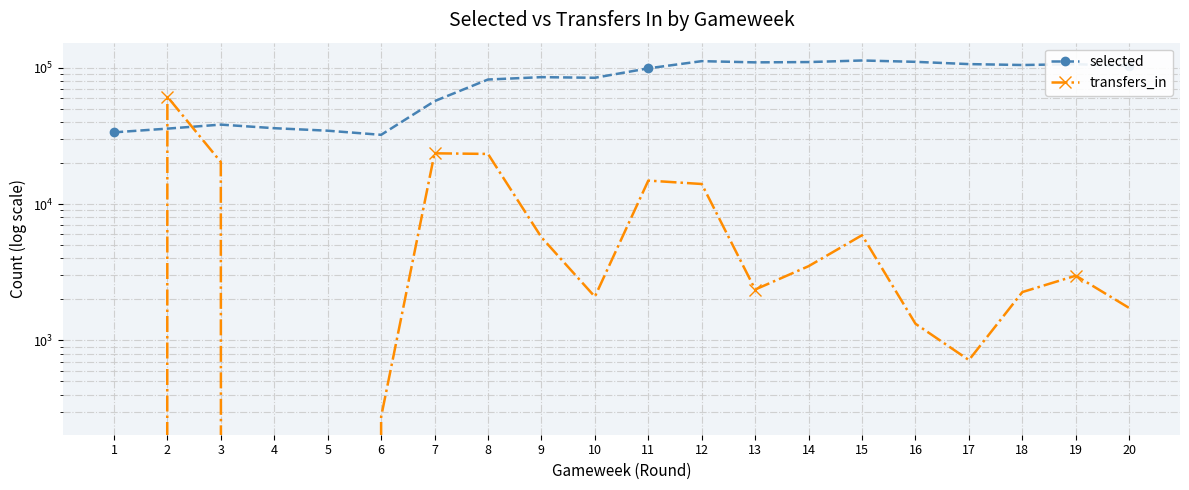

How many values in the transfers_in series are below 2984?

10